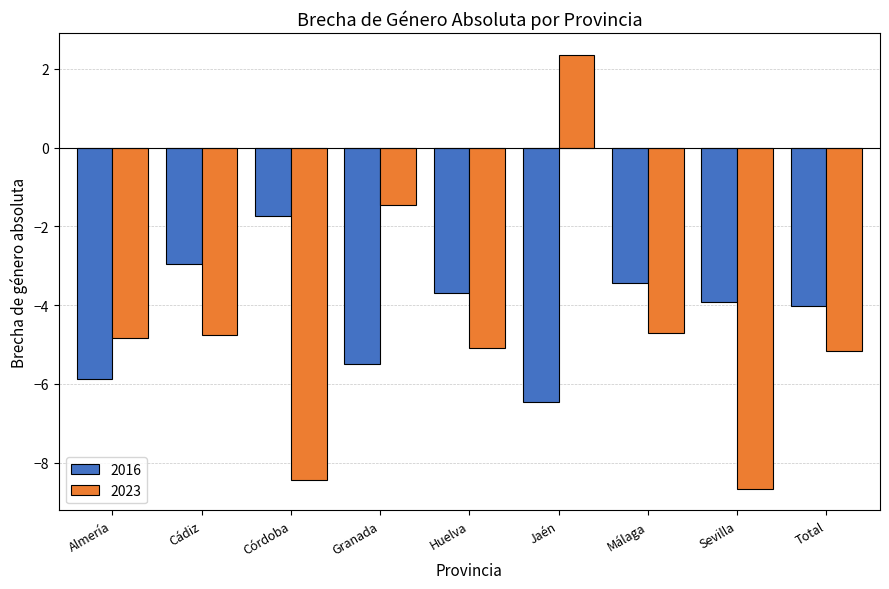

What is the label of the 1st bar from the right?

Total